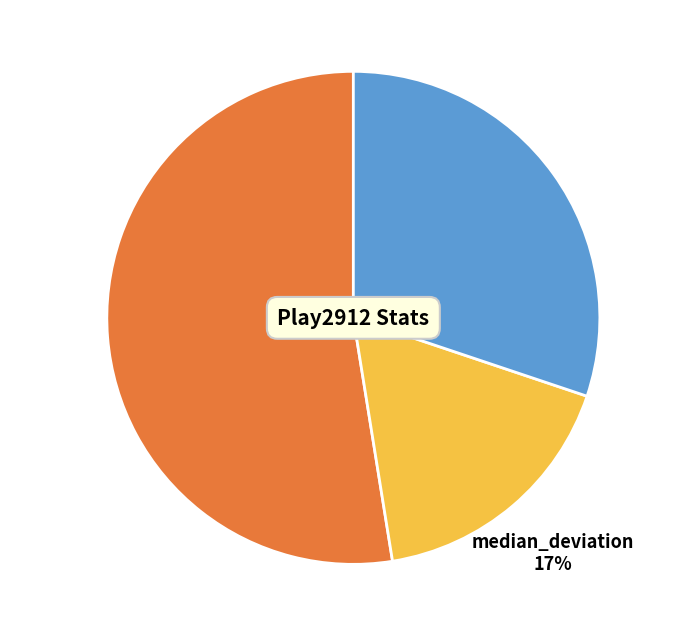

What percentage is the yardage slice, to the nearest percent?

53%